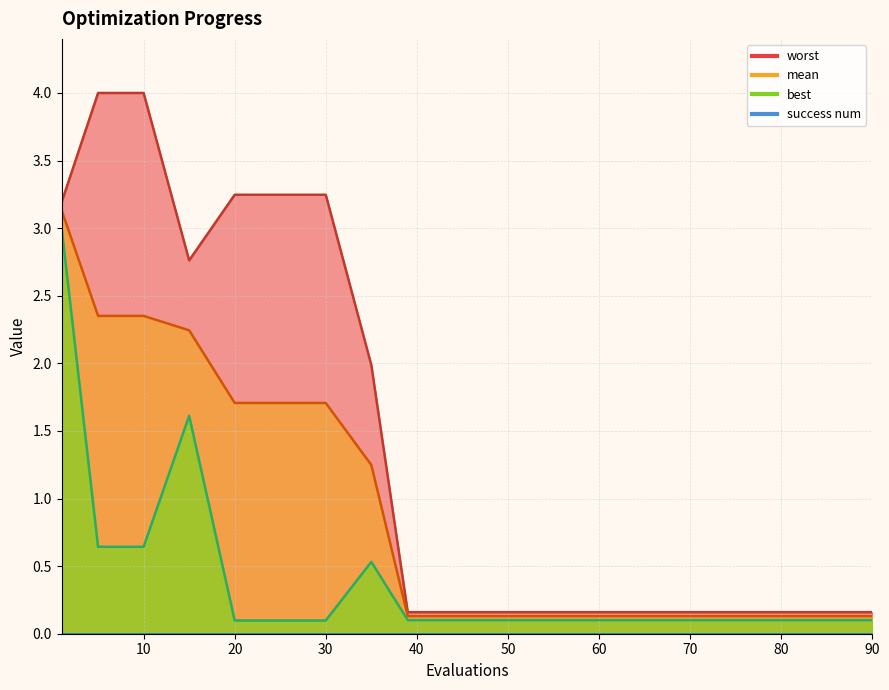

True or false: worst and best cross at least once.

False